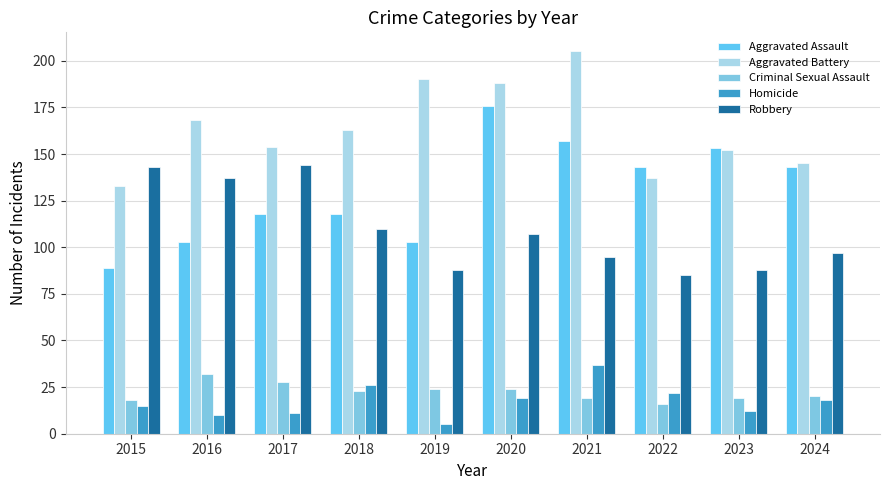

How many data points in Robbery are less than 107?

5